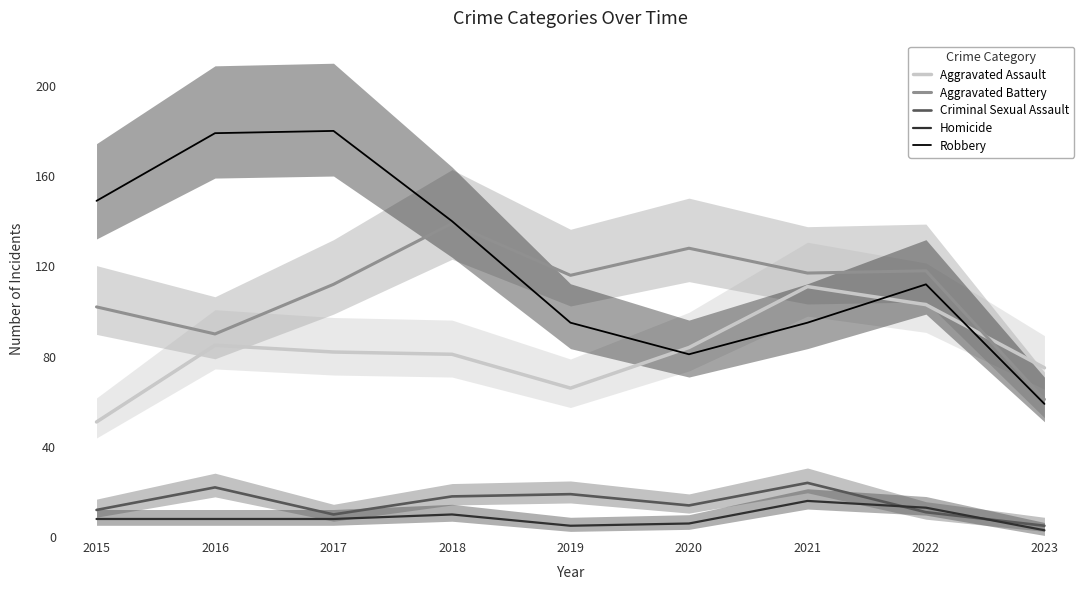

Read the Criminal Sexual Assault value at 2022, to the nearest 5.

10